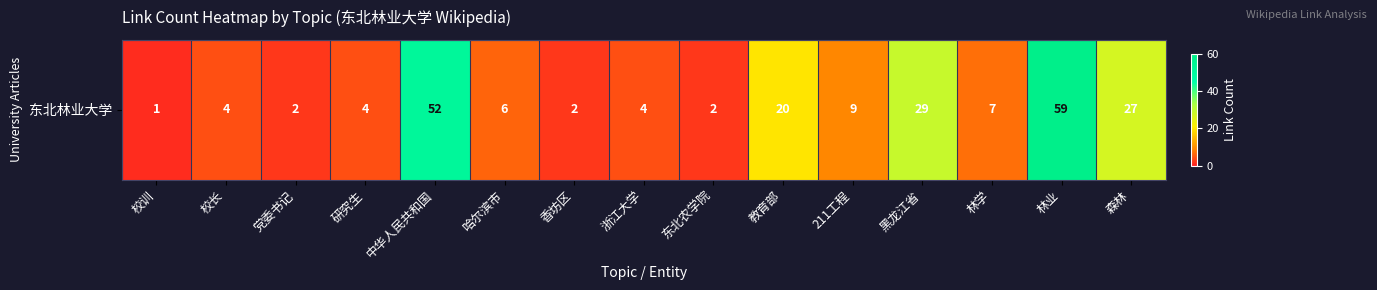

Count the number of categories in the chart.

15